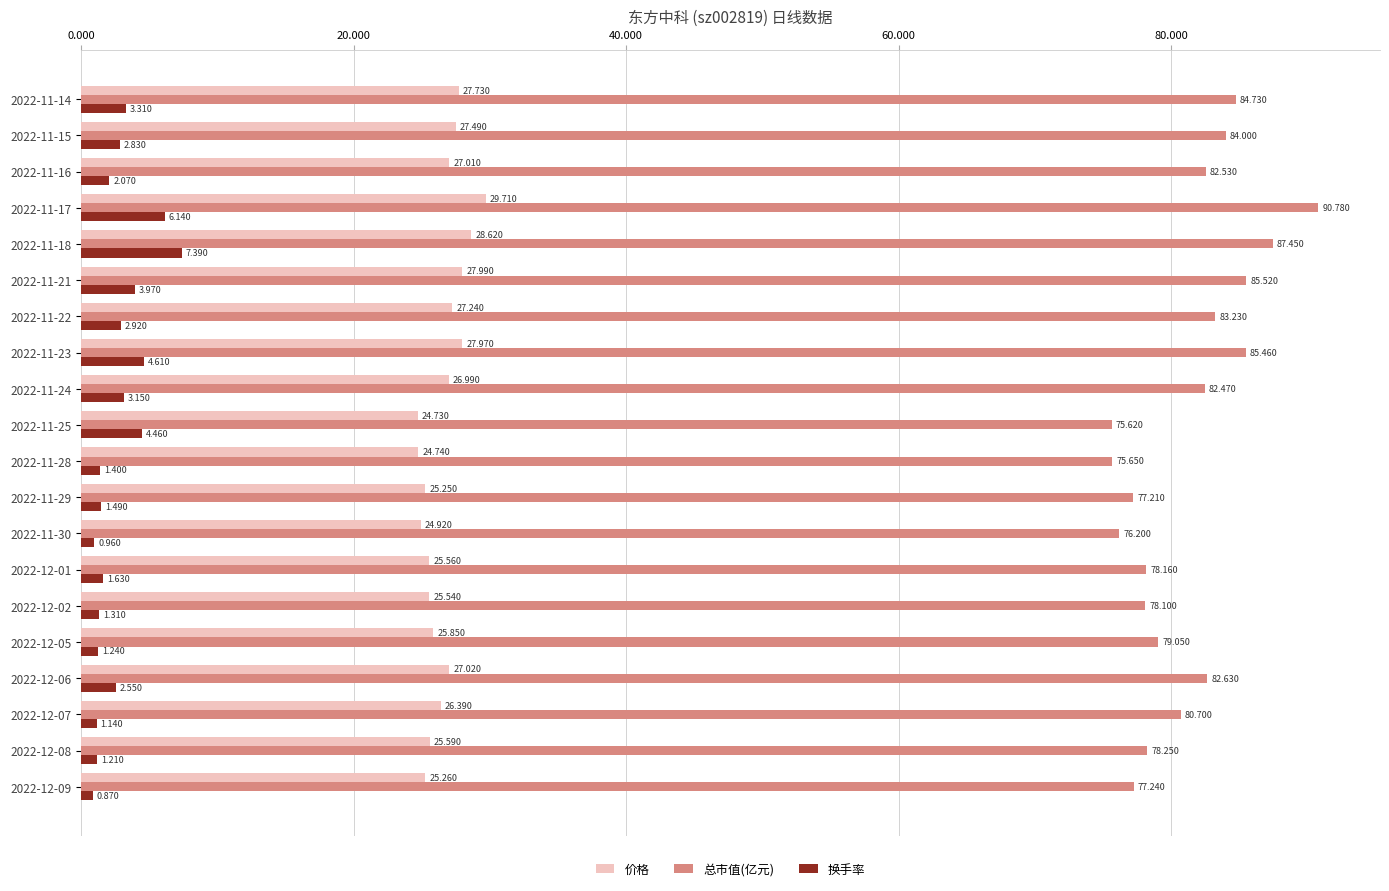

Between 2022-11-15 and 2022-11-17, which series saw the biggest shift?

总市值(亿元)